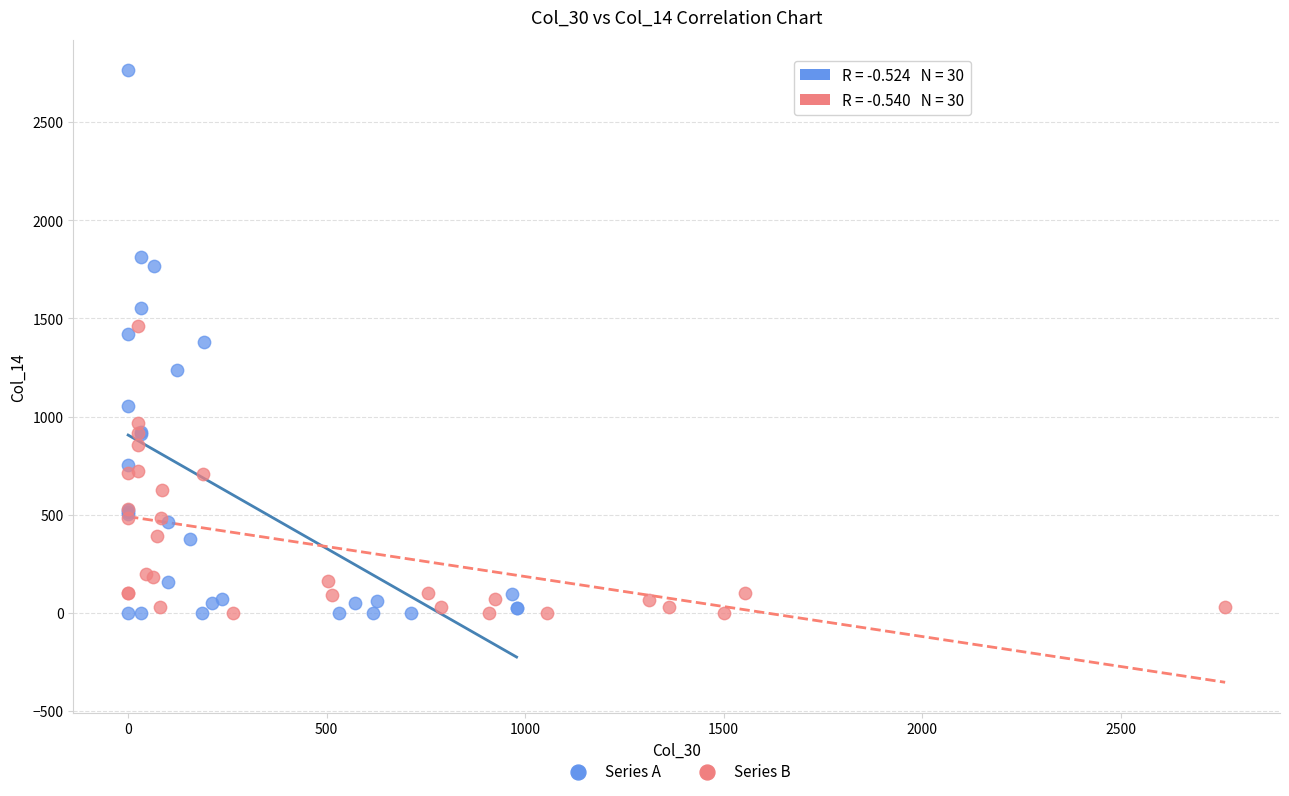

Which series has the largest Y range (max minus min)?

Series A